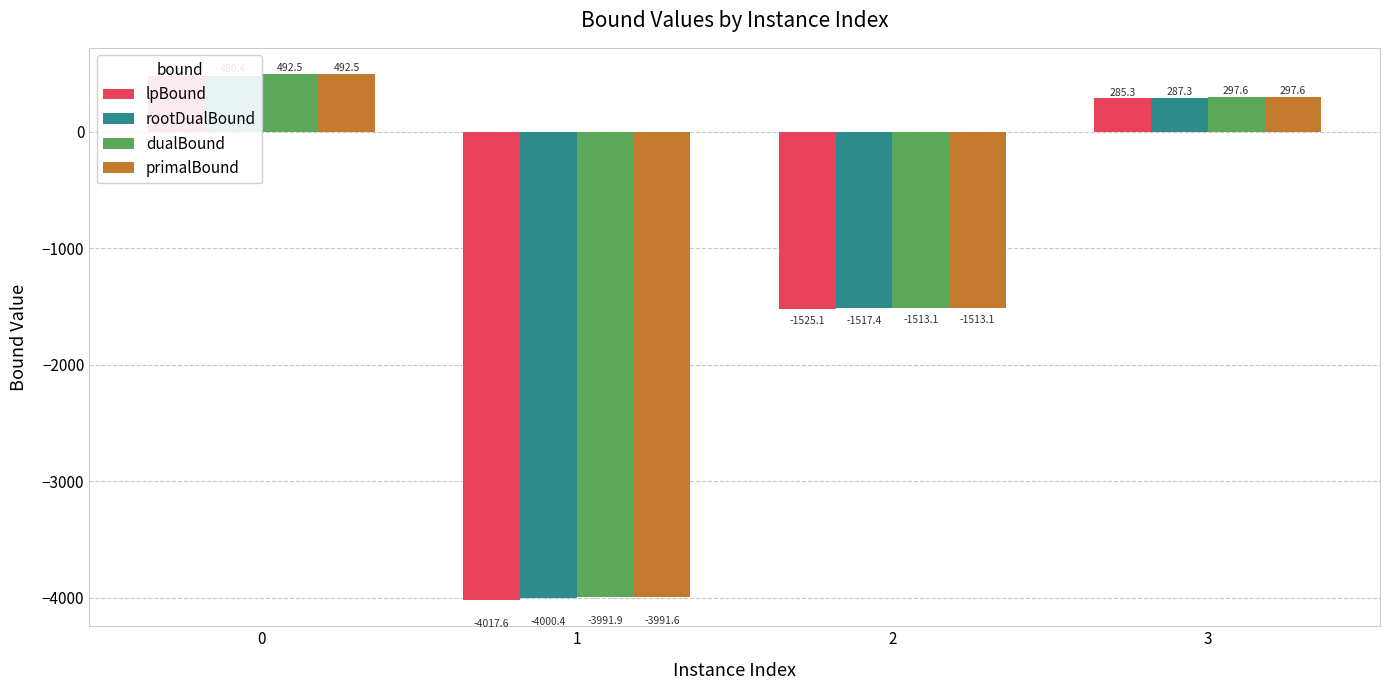

Which series has the widest spread of values?

lpBound